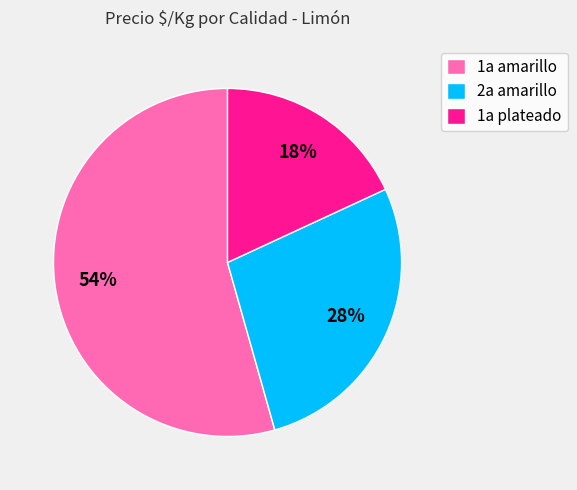

Count the number of slices in the pie.

3